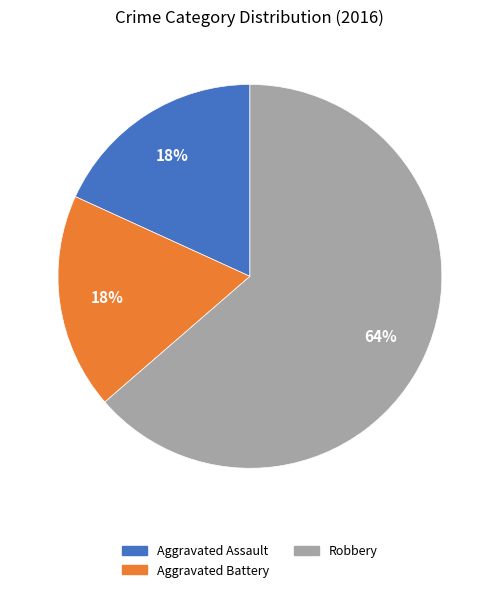

Which category accounts for the majority?

Robbery